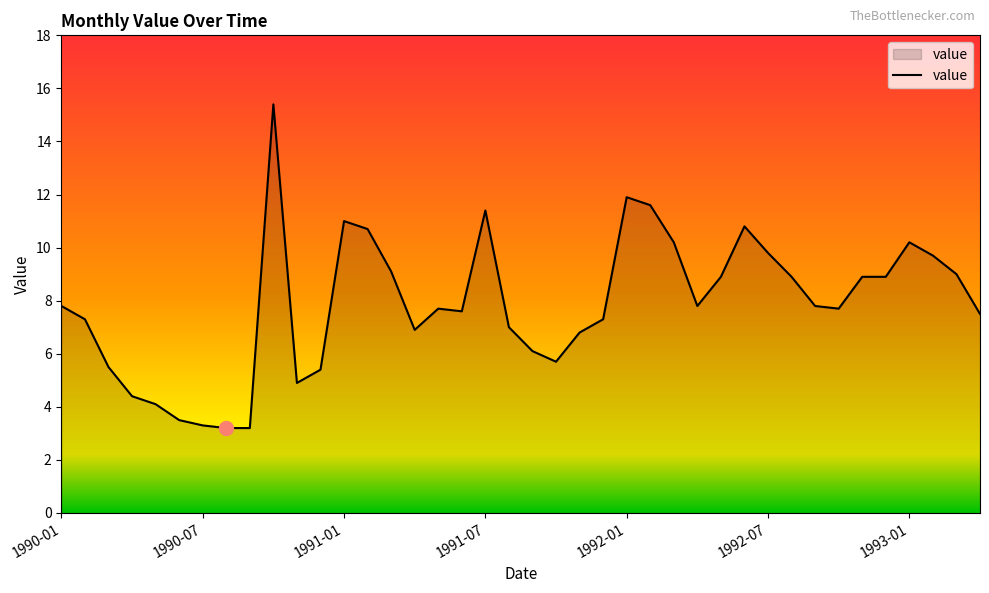

What is the average value?

7.9